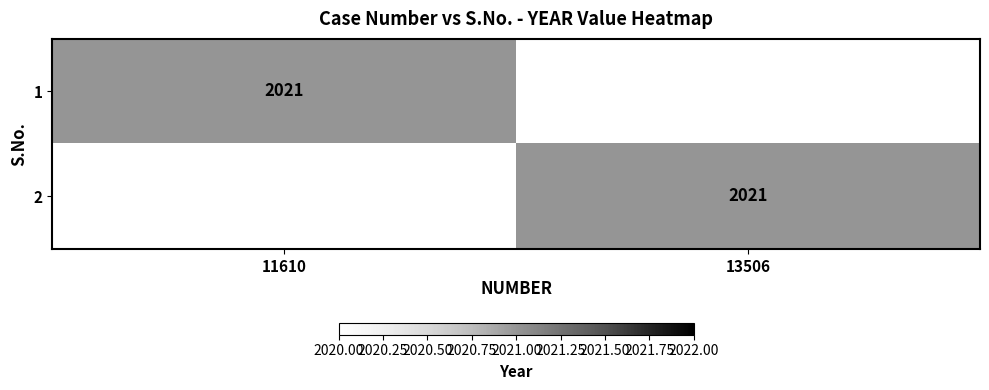

Between 0 and 1, which is larger?

1